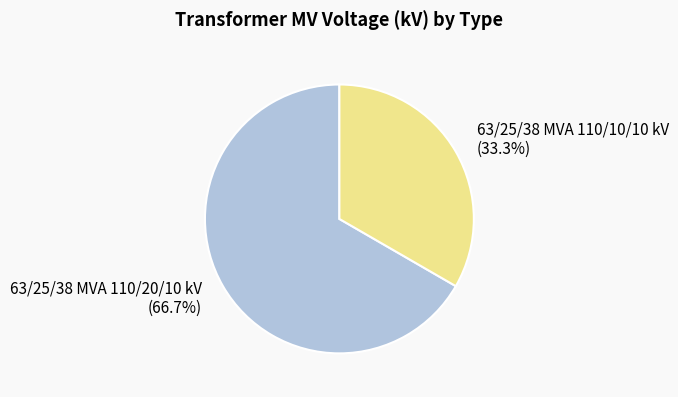

To the nearest percent, what is the difference between the 63/25/38 MVA 110/20/10 kV and 63/25/38 MVA 110/10/10 kV slice percentages?

33%